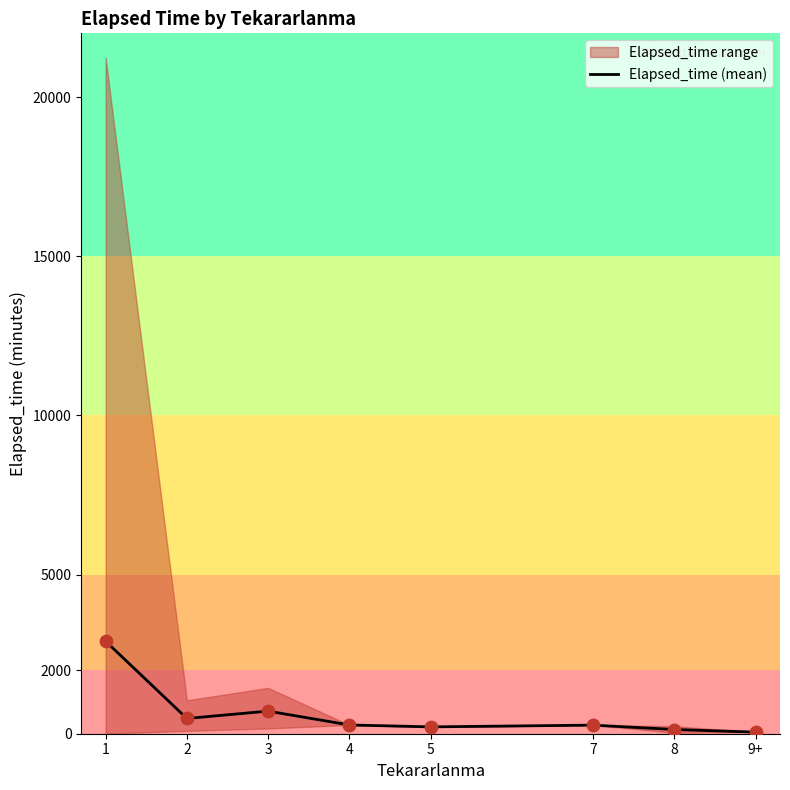

Approximately how many times larger is the value at 7 compared to 2?

0.6